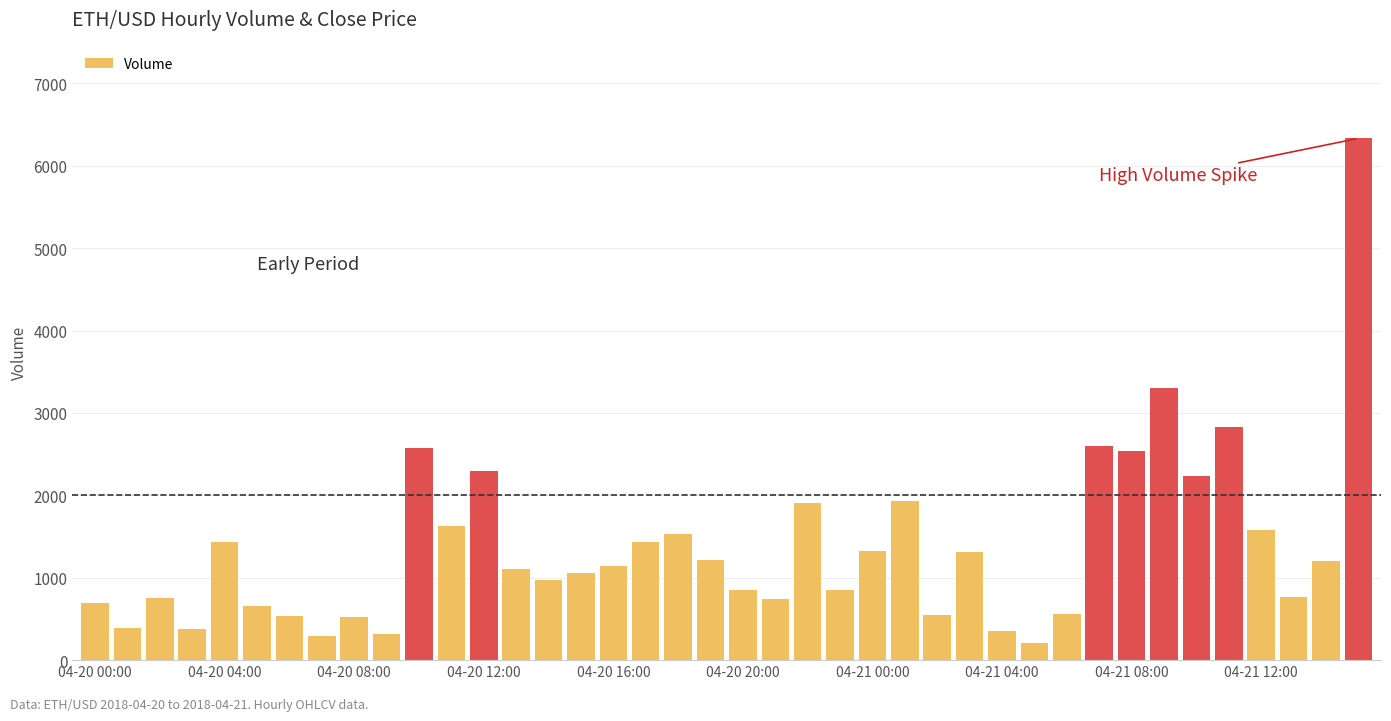

What is the sum of all values?

54890.7